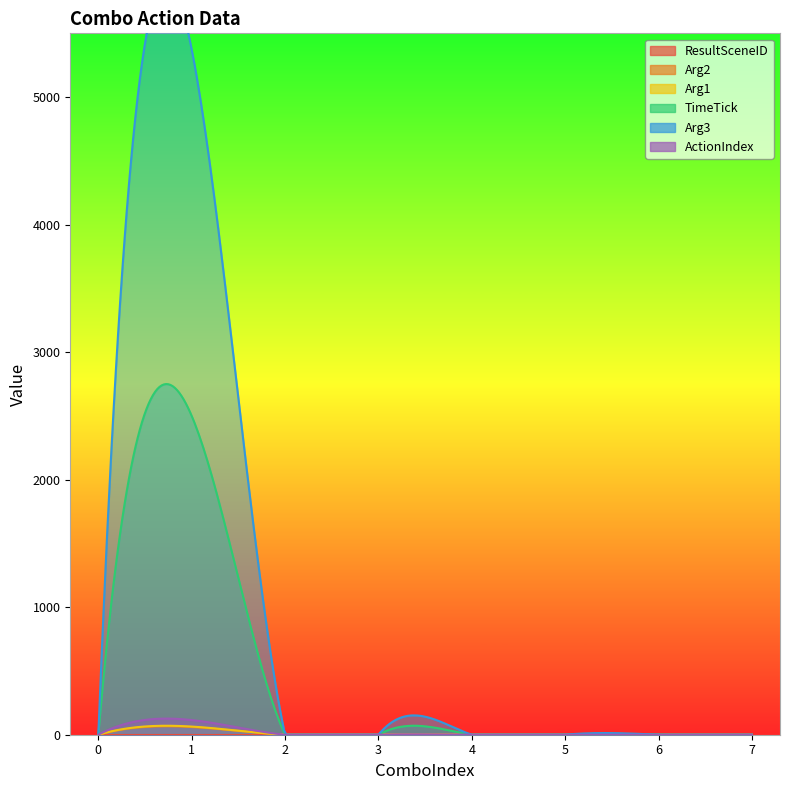

True or false: Arg3 and ResultSceneID cross at least once.

False